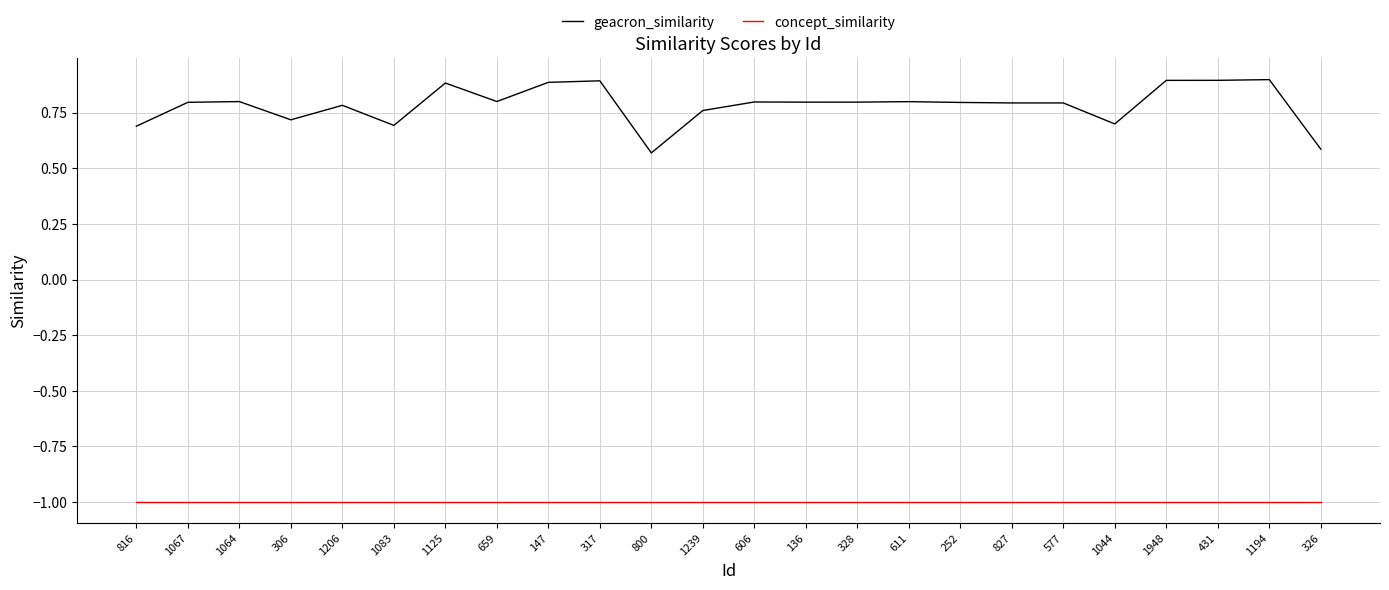

What is the maximum value for concept_similarity?

-1.0